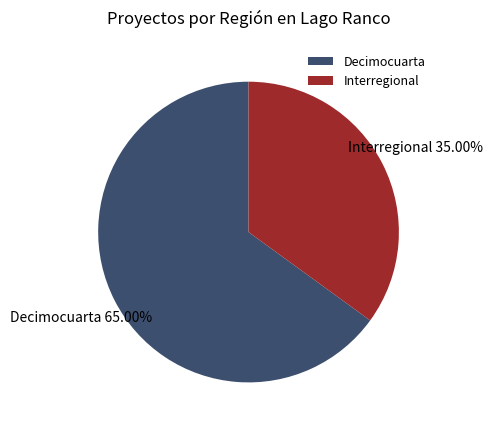

What is the ratio of the value at Decimocuarta to the value at Interregional?

1.9